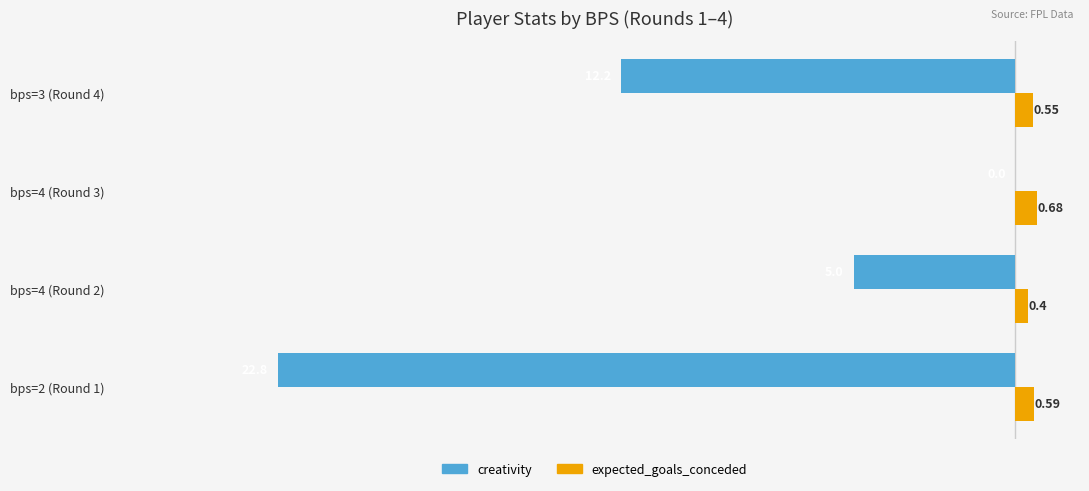

What is the total value across all series at bps=2 (Round 1)?

-22.2